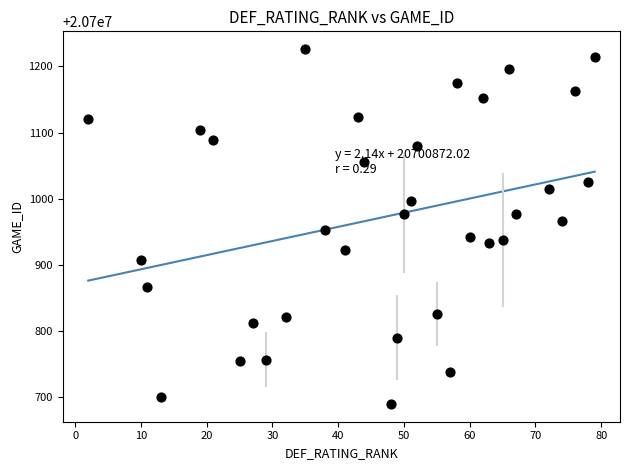

What is the range of Y values (max minus min)?

536.0